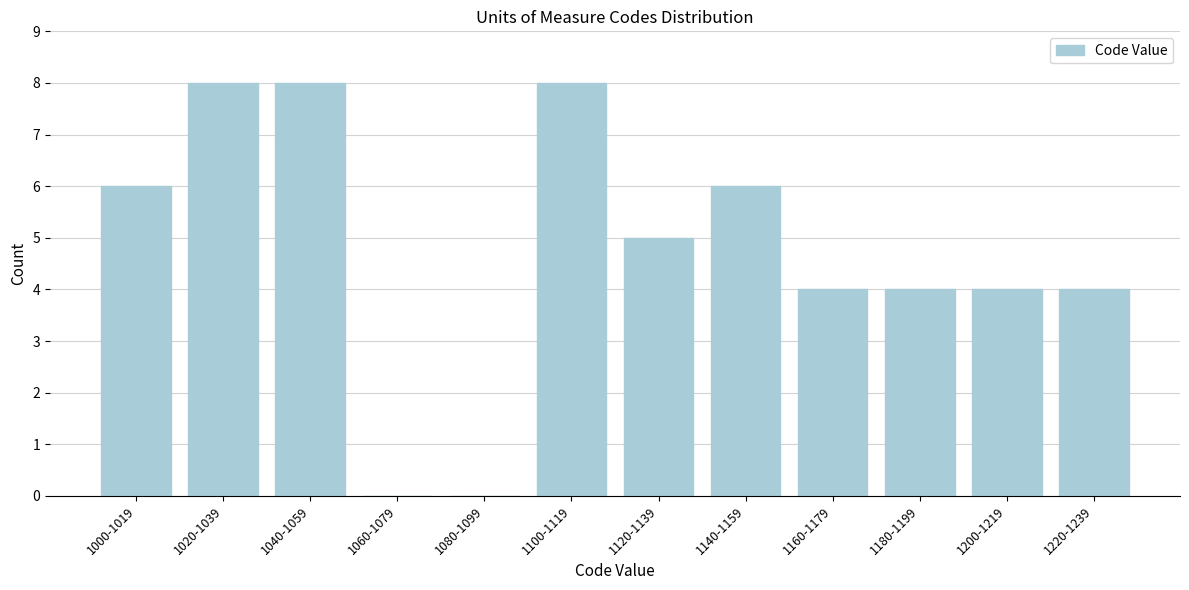

Reading right to left, what are all the values shown in this chart?

1220-1239=4	1200-1219=4	1180-1199=4	1160-1179=4	1140-1159=6	1120-1139=5	1100-1119=8	1080-1099=0	1060-1079=0	1040-1059=8	1020-1039=8	1000-1019=6